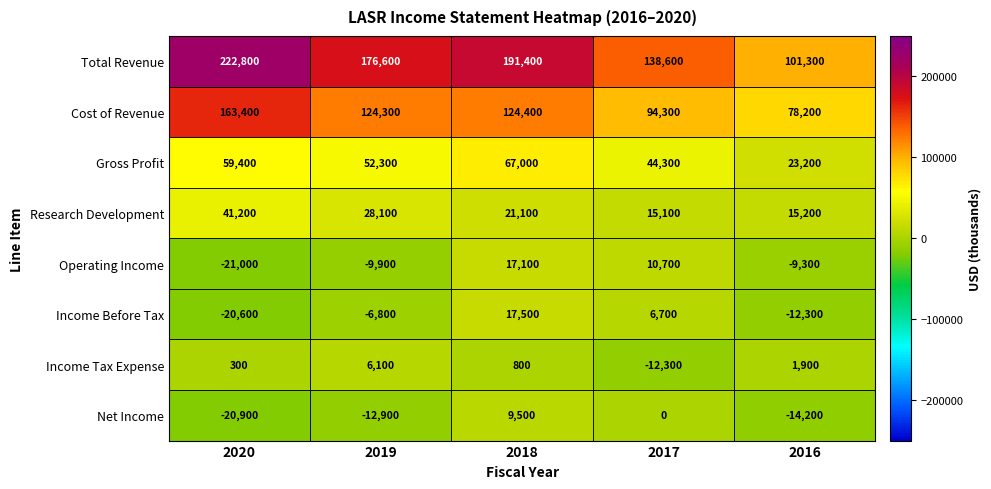

At 2018, list the series in order from largest to smallest.

Total Revenue, Cost of Revenue, Gross Profit, Research Development, Income Before Tax, Operating Income, Net Income, Income Tax Expense